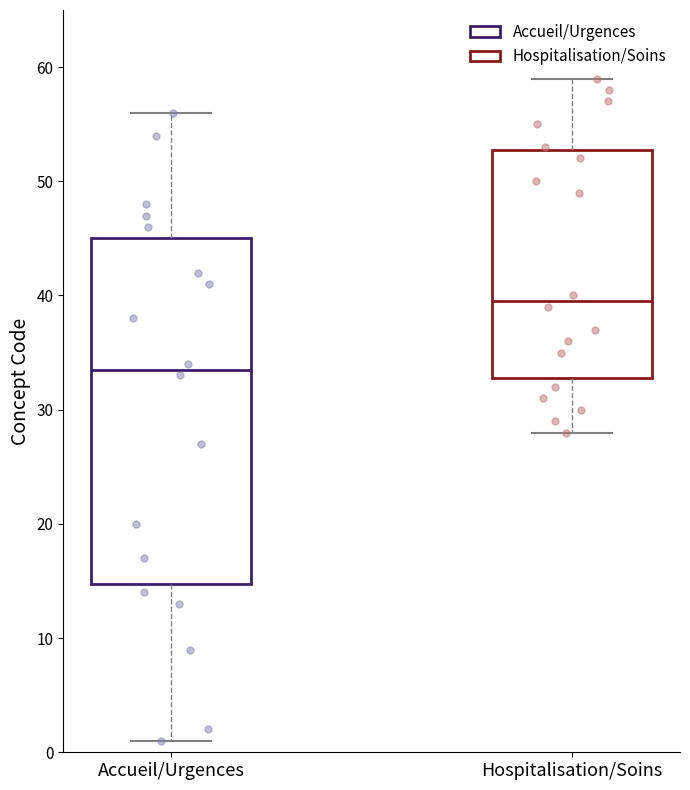

Reading left to right, read every box against the y-axis: the position of its median line, the range the box covers, and the ends of its whiskers. The values are not printed on the chart, so give them approximately, as read against the axis.

Accueil/Urgences: median 34, box 15 to 45, whiskers 1 to 56
Hospitalisation/Soins: median 40, box 33 to 53, whiskers 28 to 59